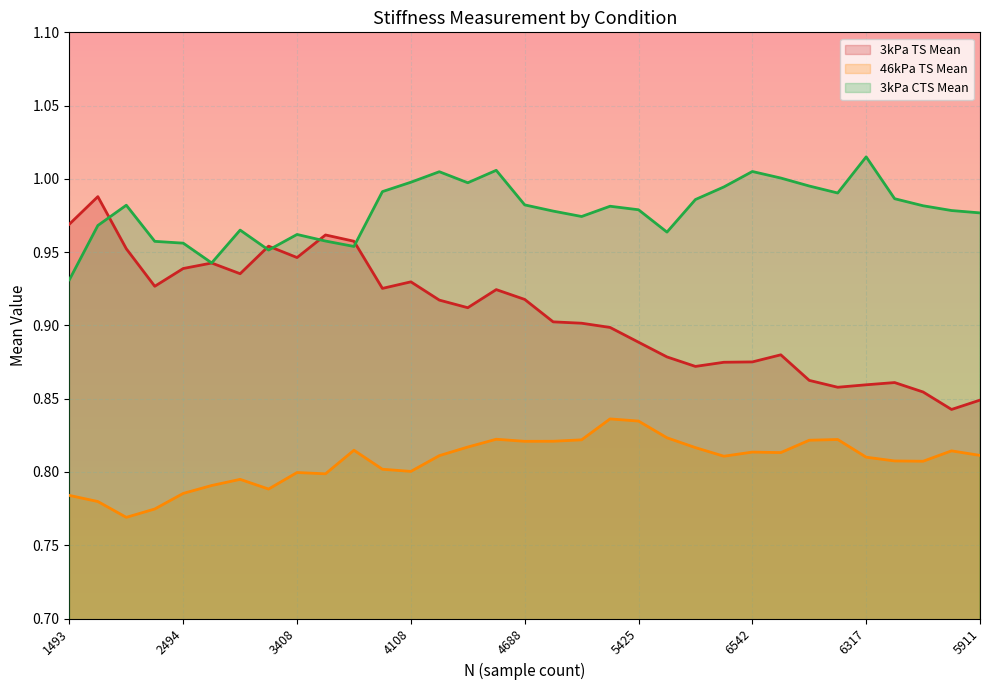

True or false: 46kPa TS Mean and 3kPa TS Mean cross at least once.

False